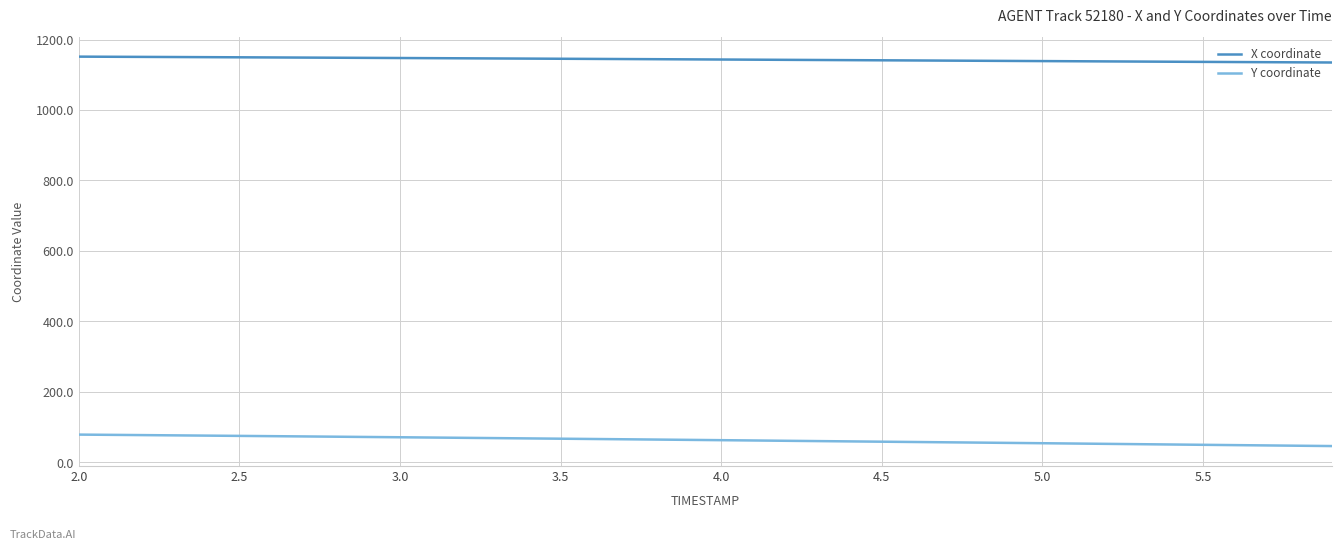

What are all the series names shown in the legend?

X coordinate, Y coordinate